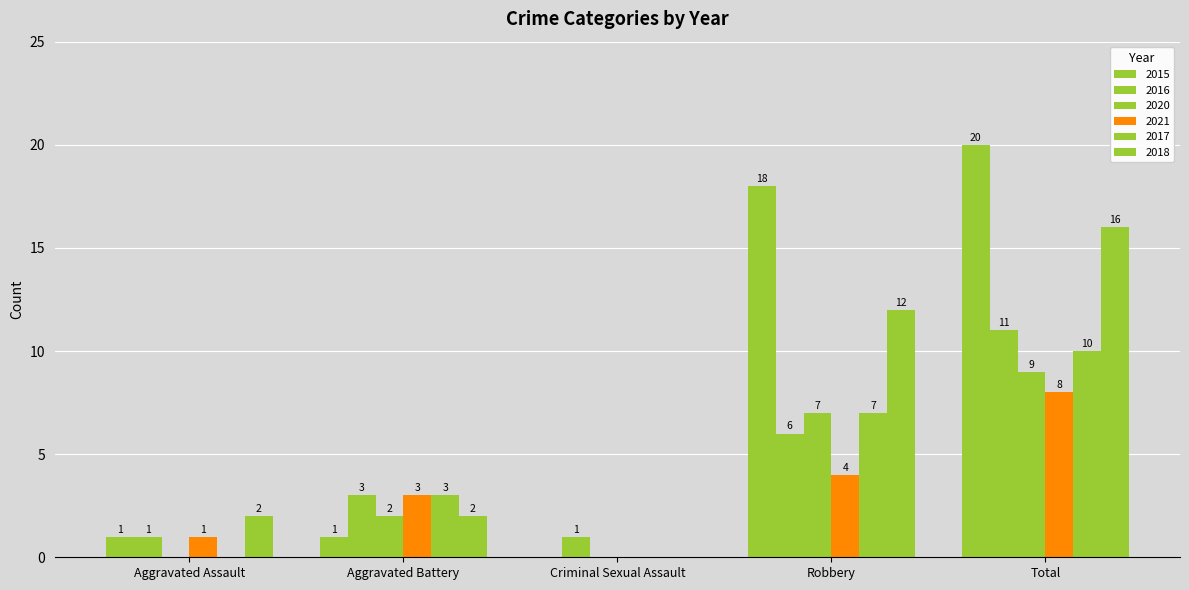

Count the number of categories in the chart.

5